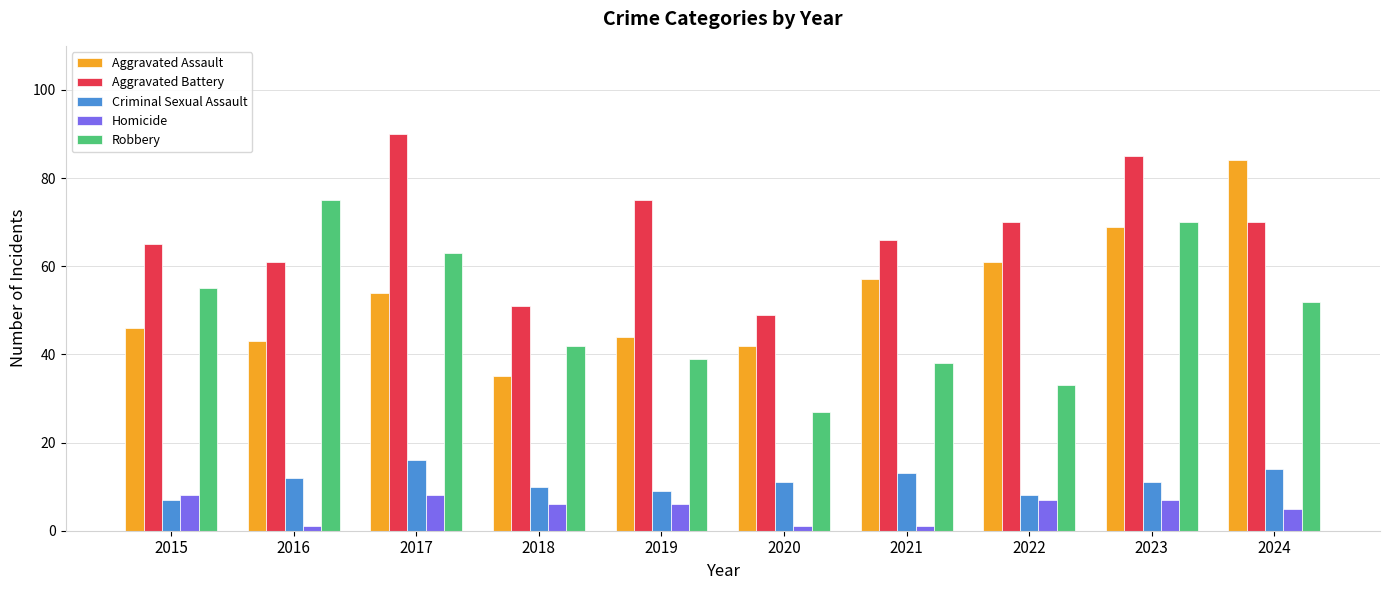

How many bars are there in each group?

5